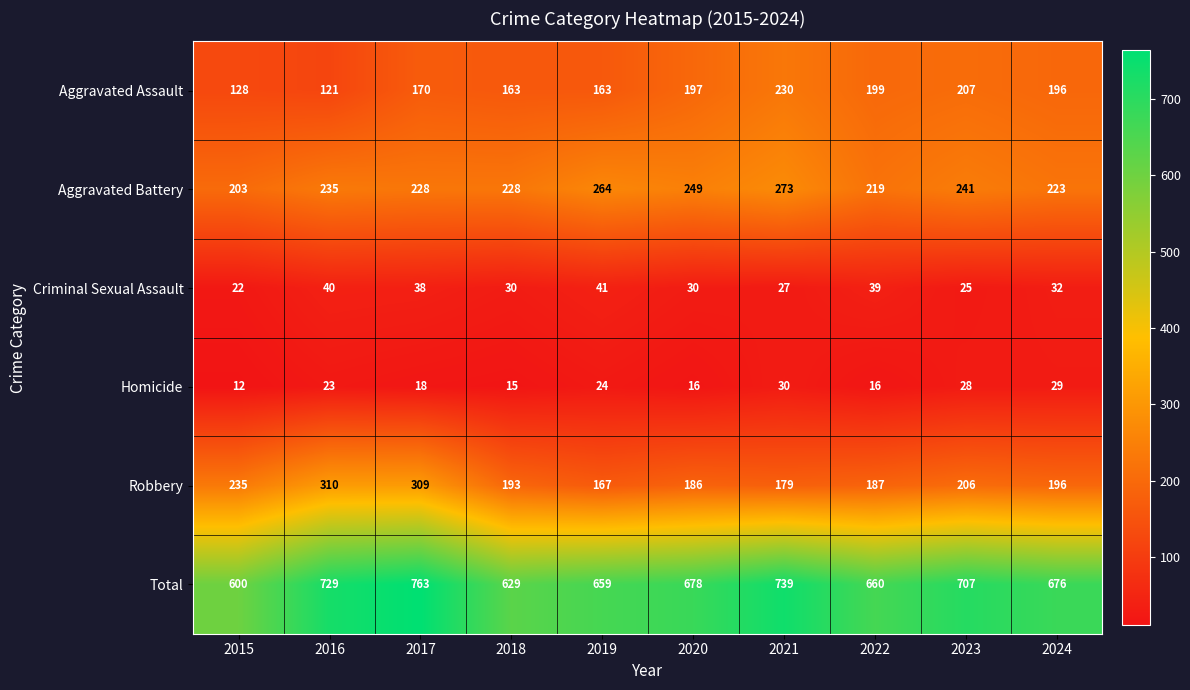

What is the lowest value of the Criminal Sexual Assault series?

22